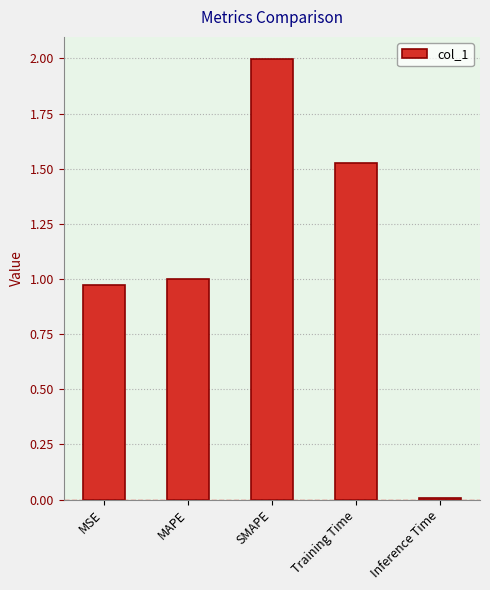

List the labels in order of value, largest first.

SMAPE, Training Time, MAPE, MSE, Inference Time